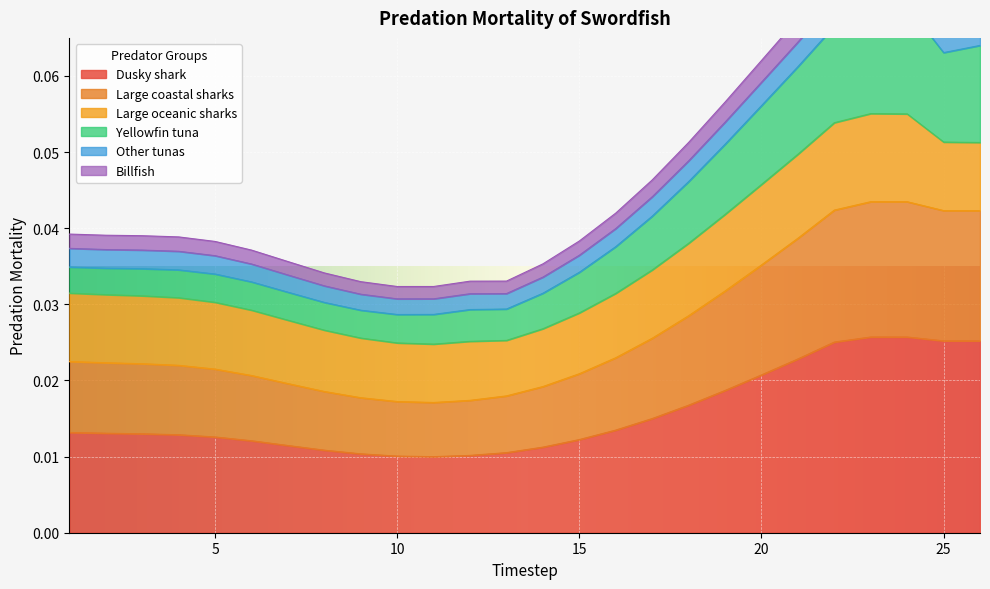

At how many categories does at least one series exceed 0?

26